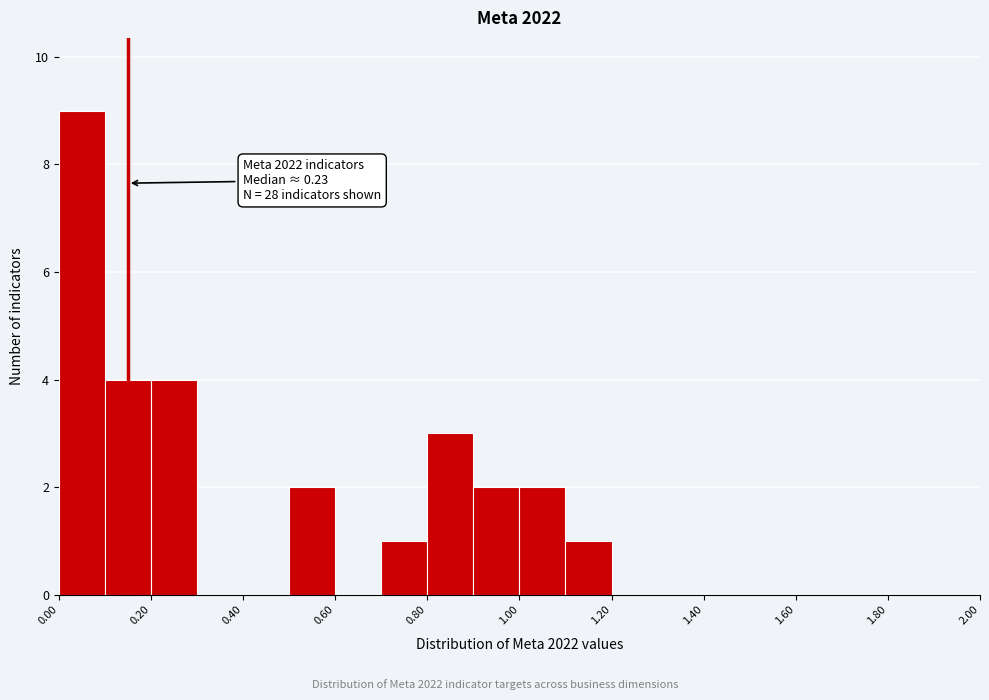

Over which range of the x-axis is the bar tallest?

0.0 to 0.1